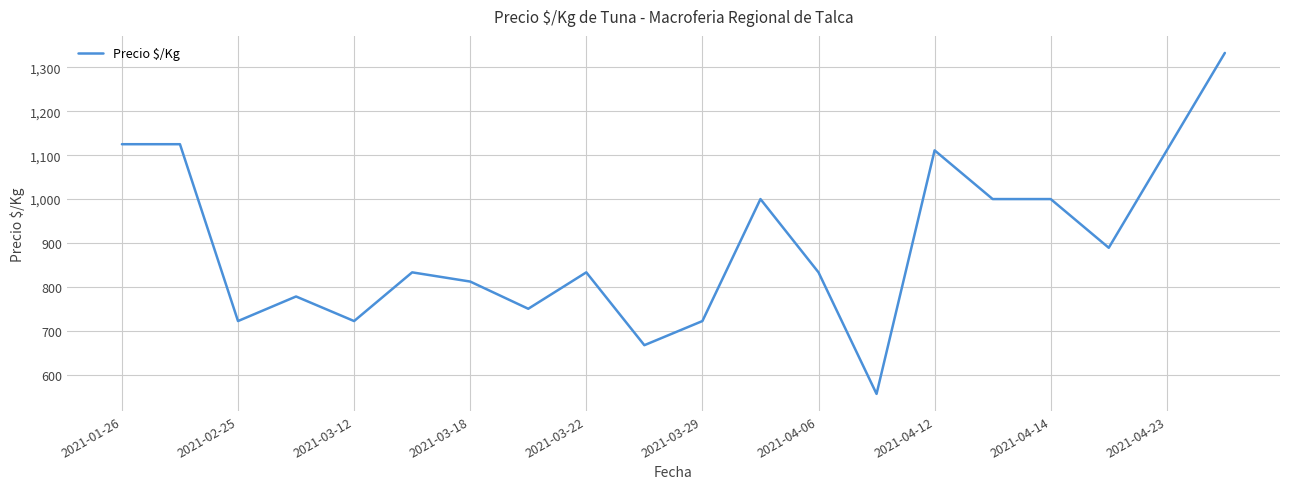

What is the smallest value displayed?

556